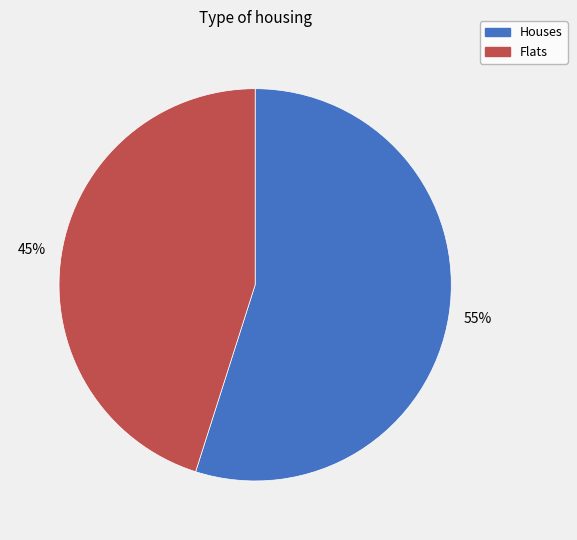

What percentage is the Flats slice, to the nearest percent?

45%